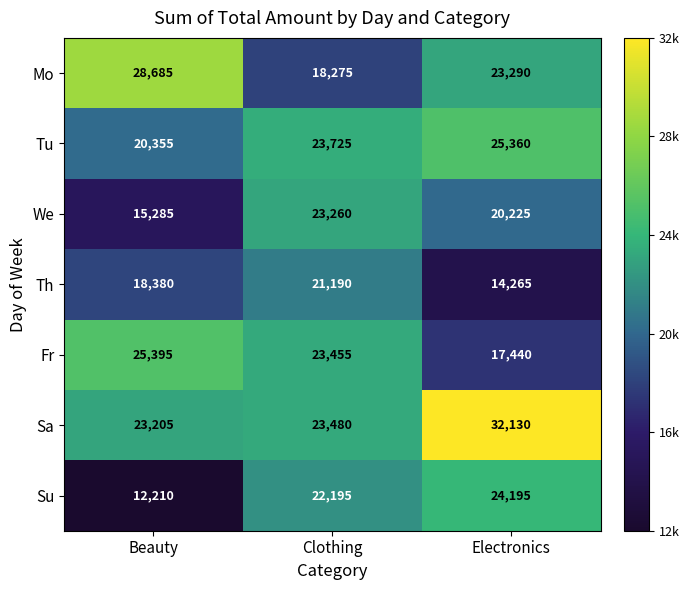

Reading left to right, transcribe all the data shown in this chart.

Mo: Beauty=28685	Clothing=18275	Electronics=23290
Tu: Beauty=20355	Clothing=23725	Electronics=25360
We: Beauty=15285	Clothing=23260	Electronics=20225
Th: Beauty=18380	Clothing=21190	Electronics=14265
Fr: Beauty=25395	Clothing=23455	Electronics=17440
Sa: Beauty=23205	Clothing=23480	Electronics=32130
Su: Beauty=12210	Clothing=22195	Electronics=24195